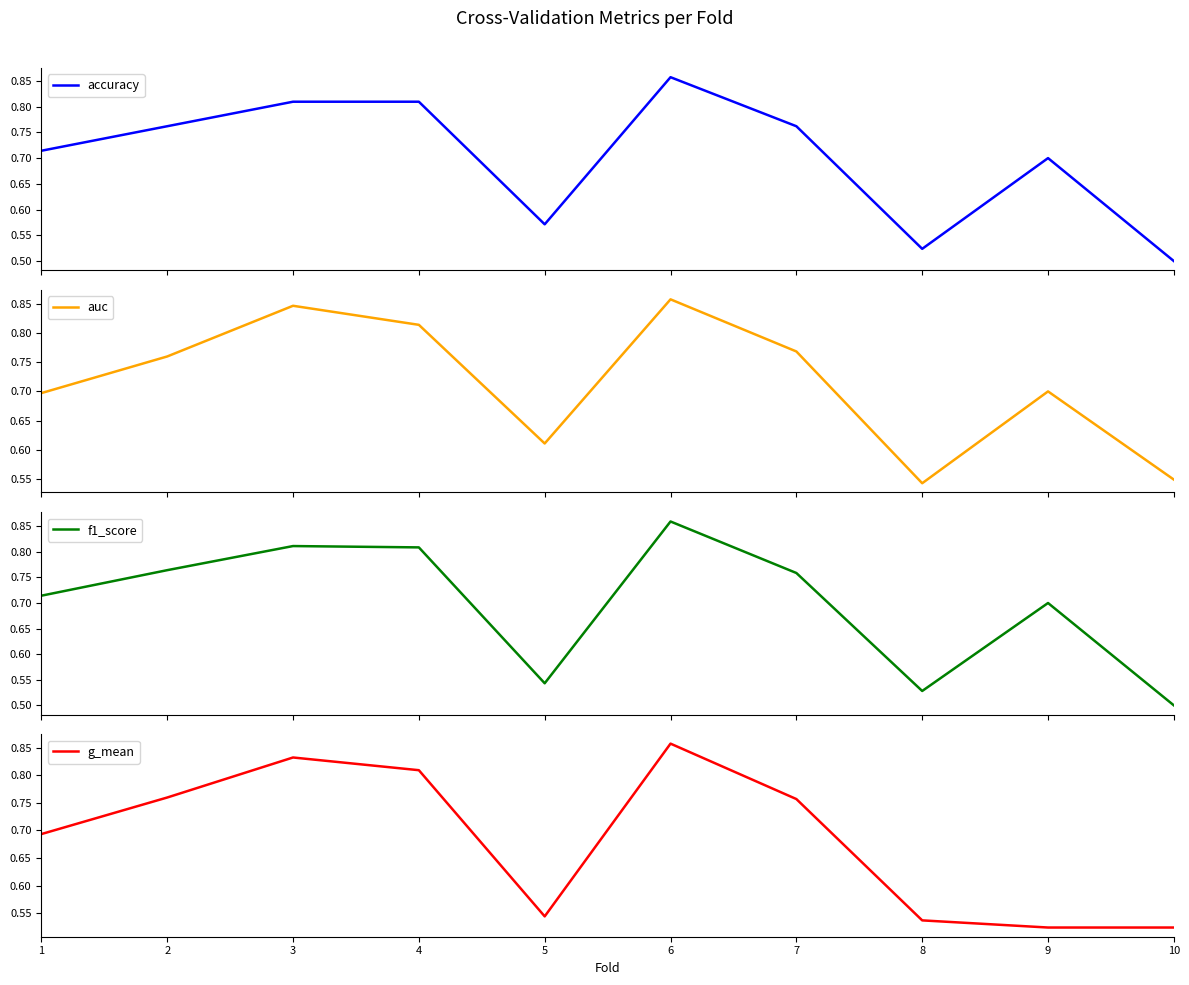

Is it true that g_mean equals 0.5 at 5?

True